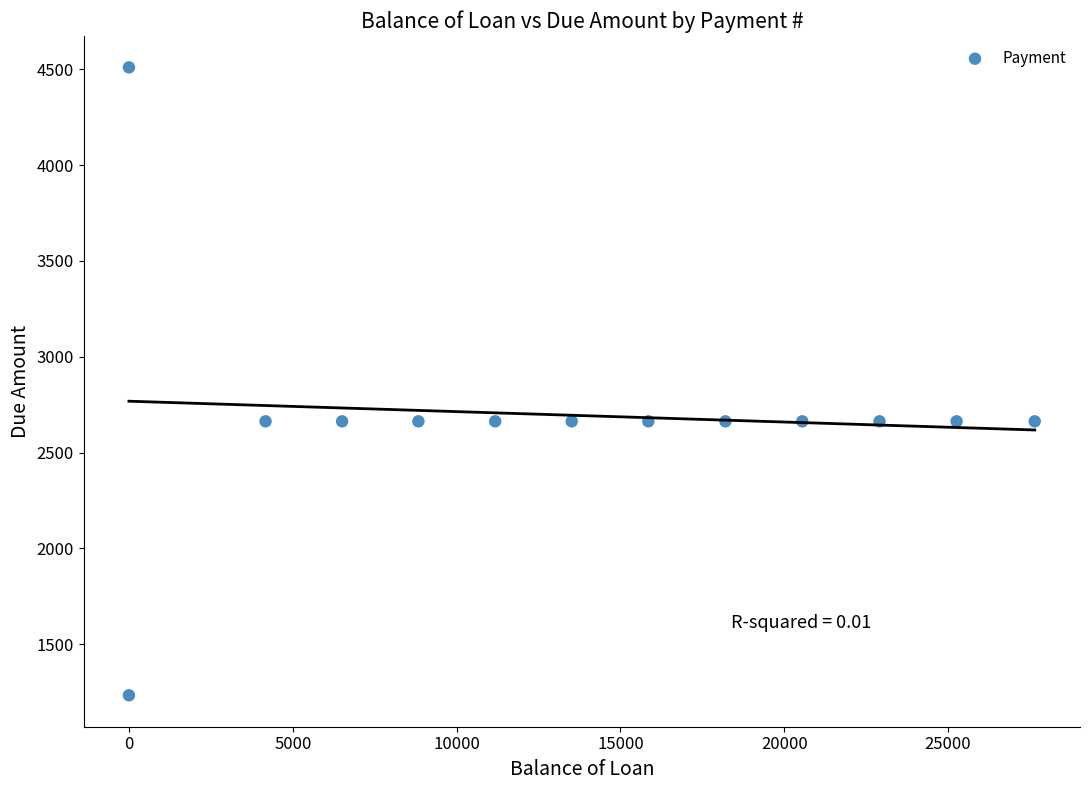

What is the range of X values (max minus min)?

27642.6